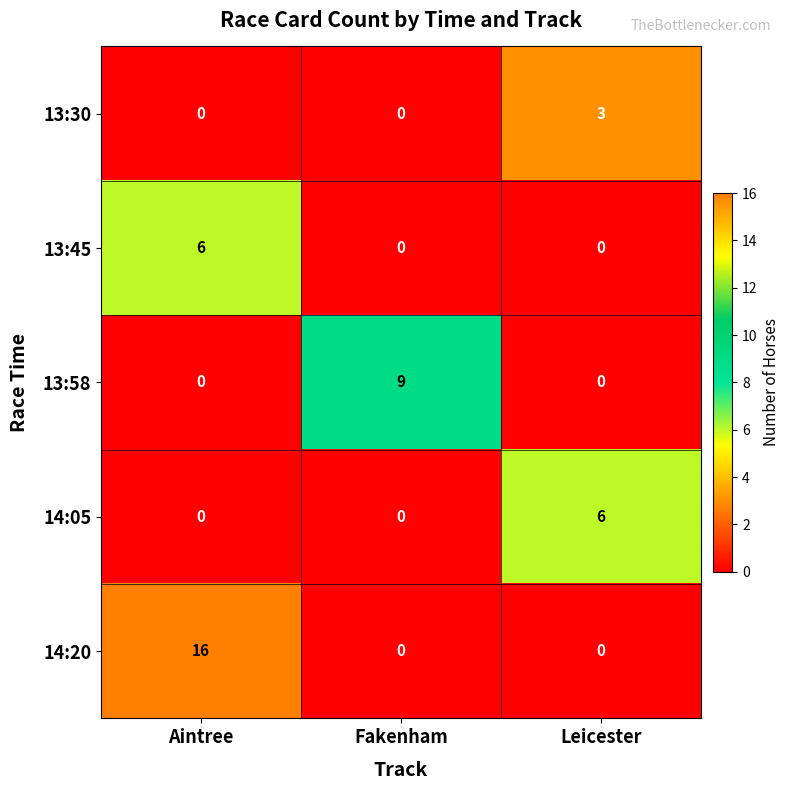

Which series changed the most between Fakenham and Leicester?

13:58